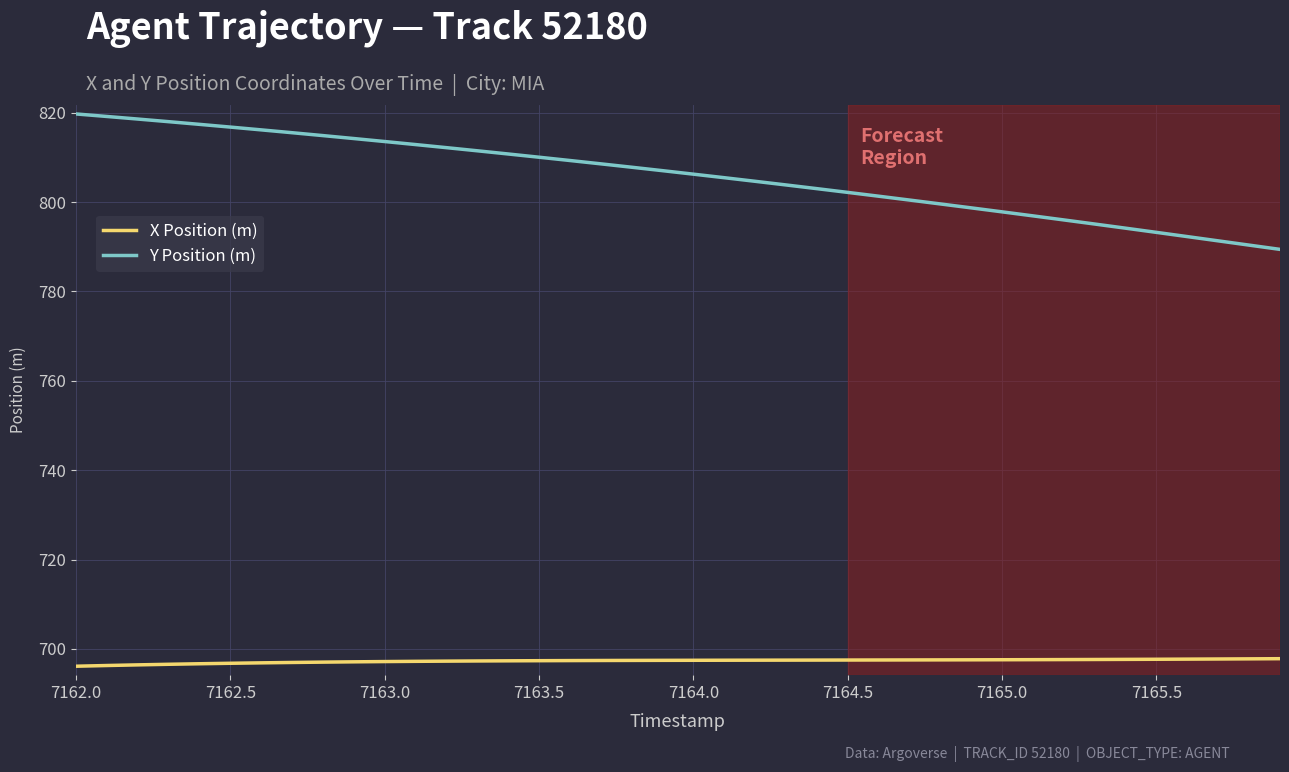

Which series has the widest spread of values?

Y Position (m)